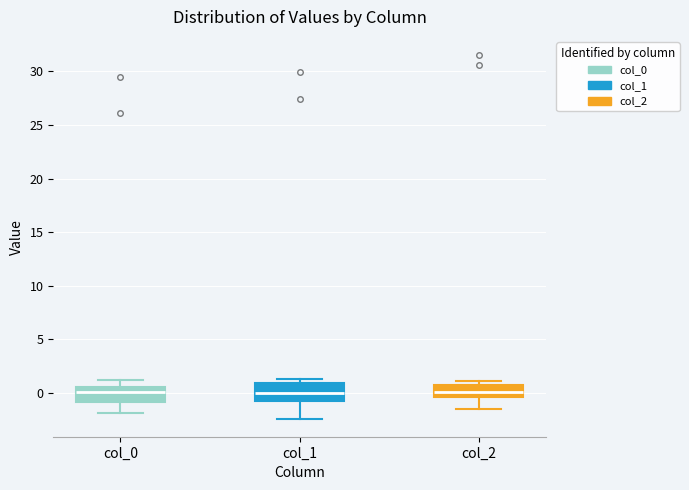

Reading left to right, read every box against the y-axis: the position of its median line, the range the box covers, and the ends of its whiskers. The values are not printed on the chart, so give them approximately, as read against the axis.

col_0: median 0.0, box -1.0 to 0.5, whiskers -2.0 to 1.0
col_1: median 0.0, box -1.0 to 1.0, whiskers -2.5 to 1.5
col_2: median 0.0, box -0.5 to 0.5, whiskers -1.5 to 1.0